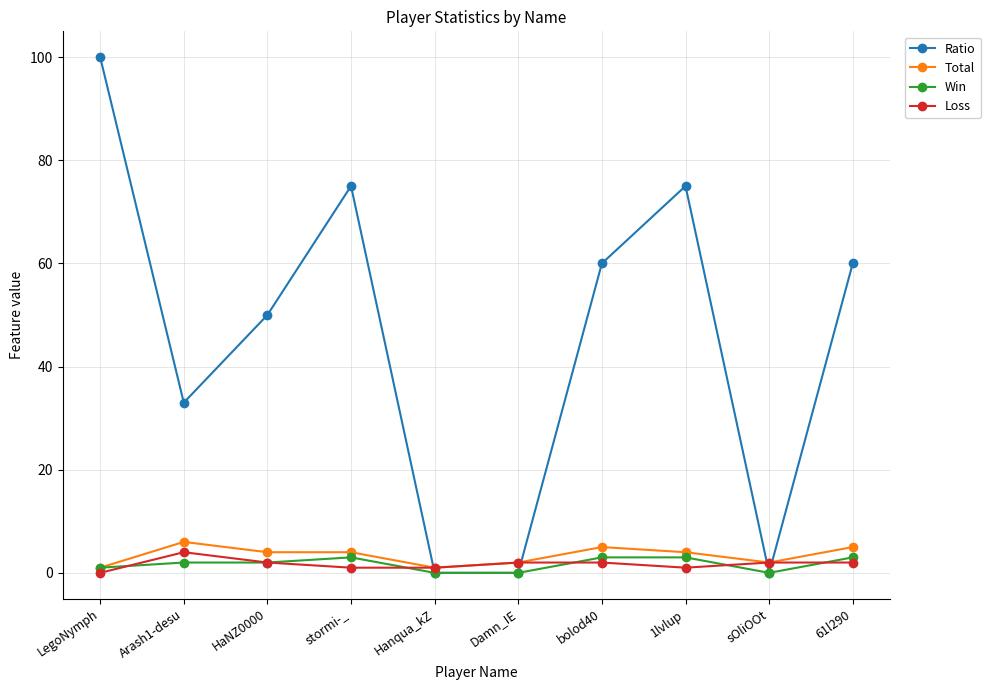

True or false: Ratio has more than 2 points higher than both neighbors.

False